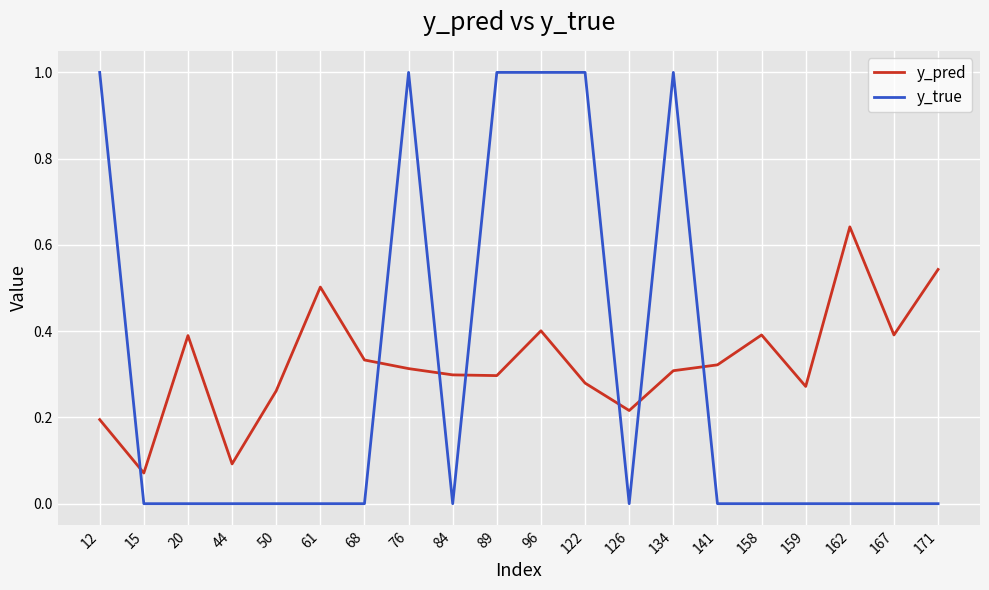

Which series has the largest range (max minus min)?

y_true